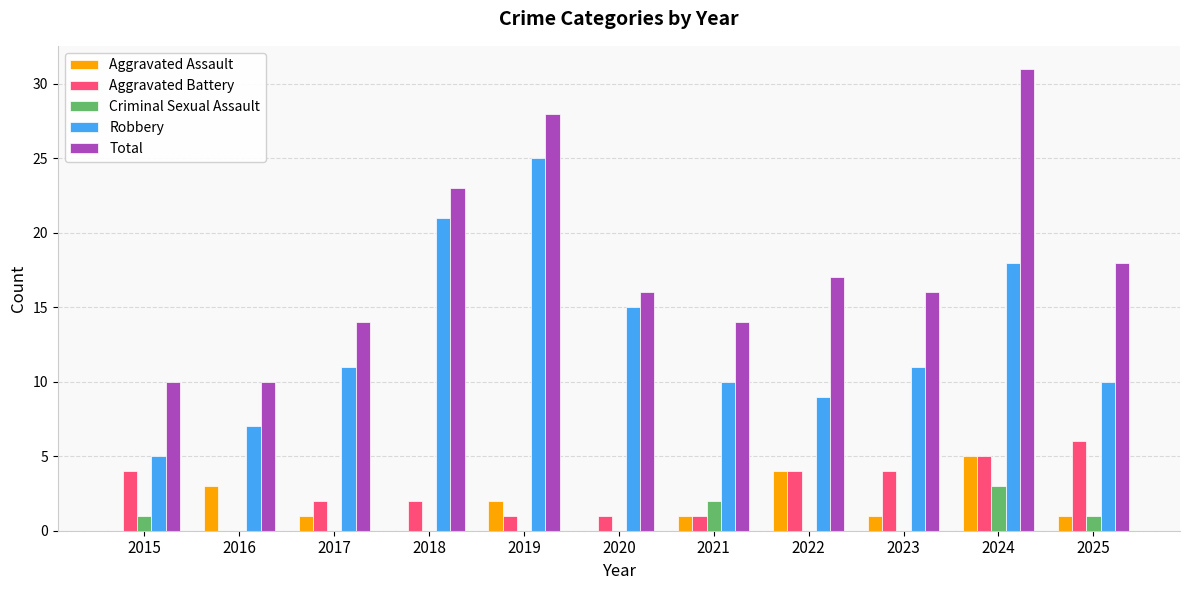

Which category has the highest value across all series?

2024